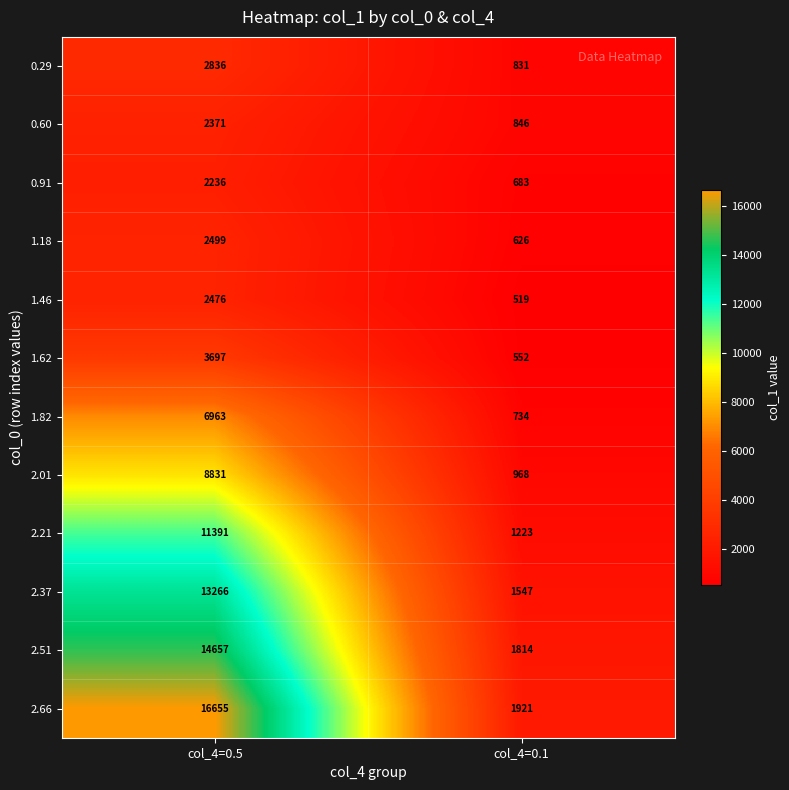

At which category is the sum across all series the highest?

col_4=0.5